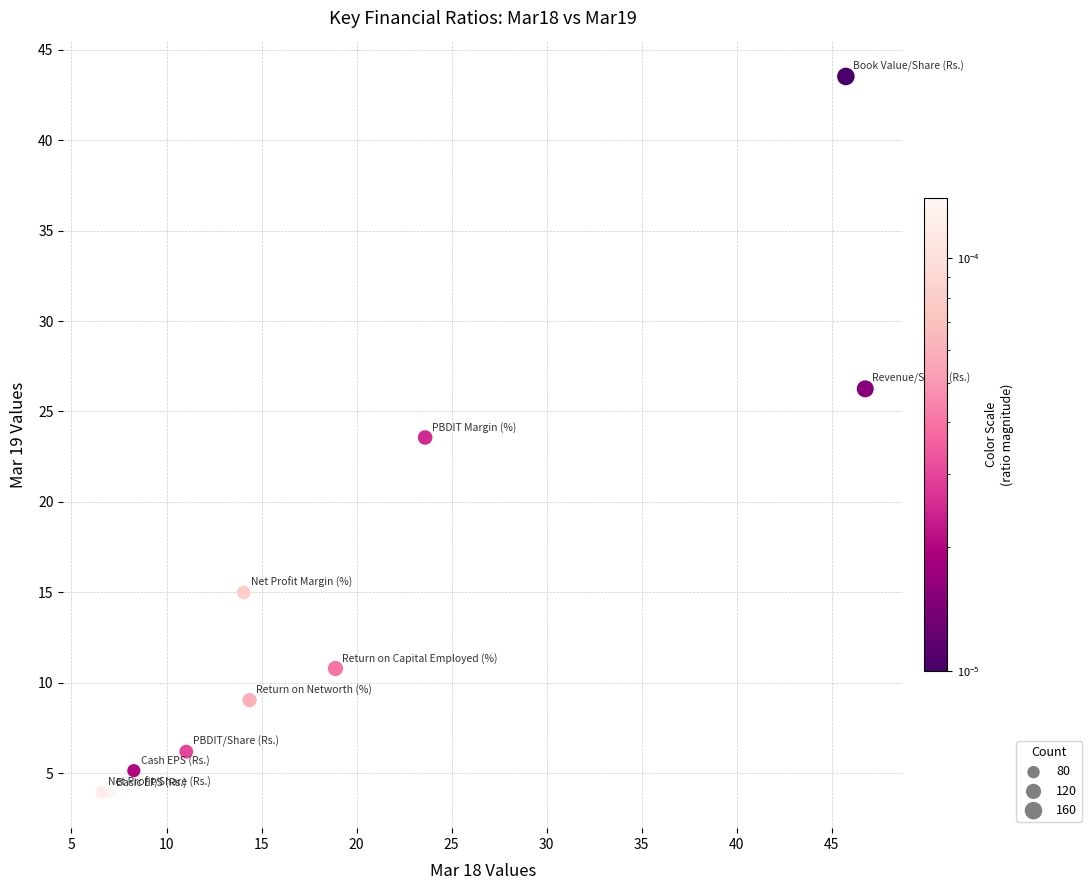

What Y value in the scatter plot is closest to 23?

23.6